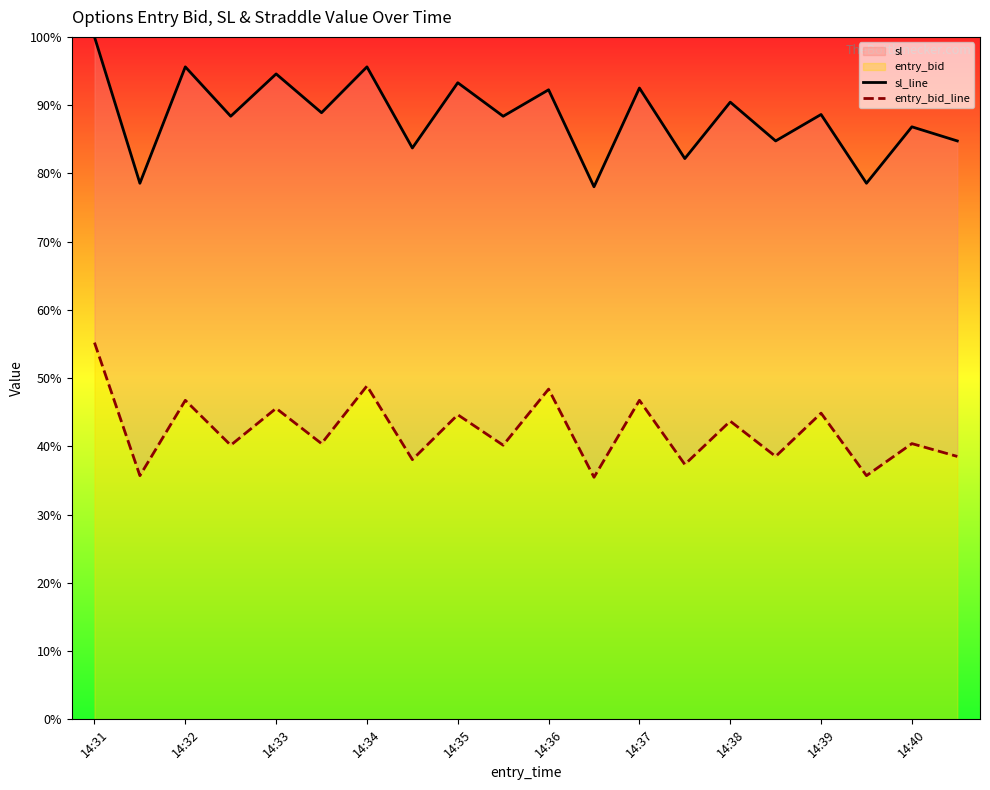

Does the chart have visible grid lines?

No